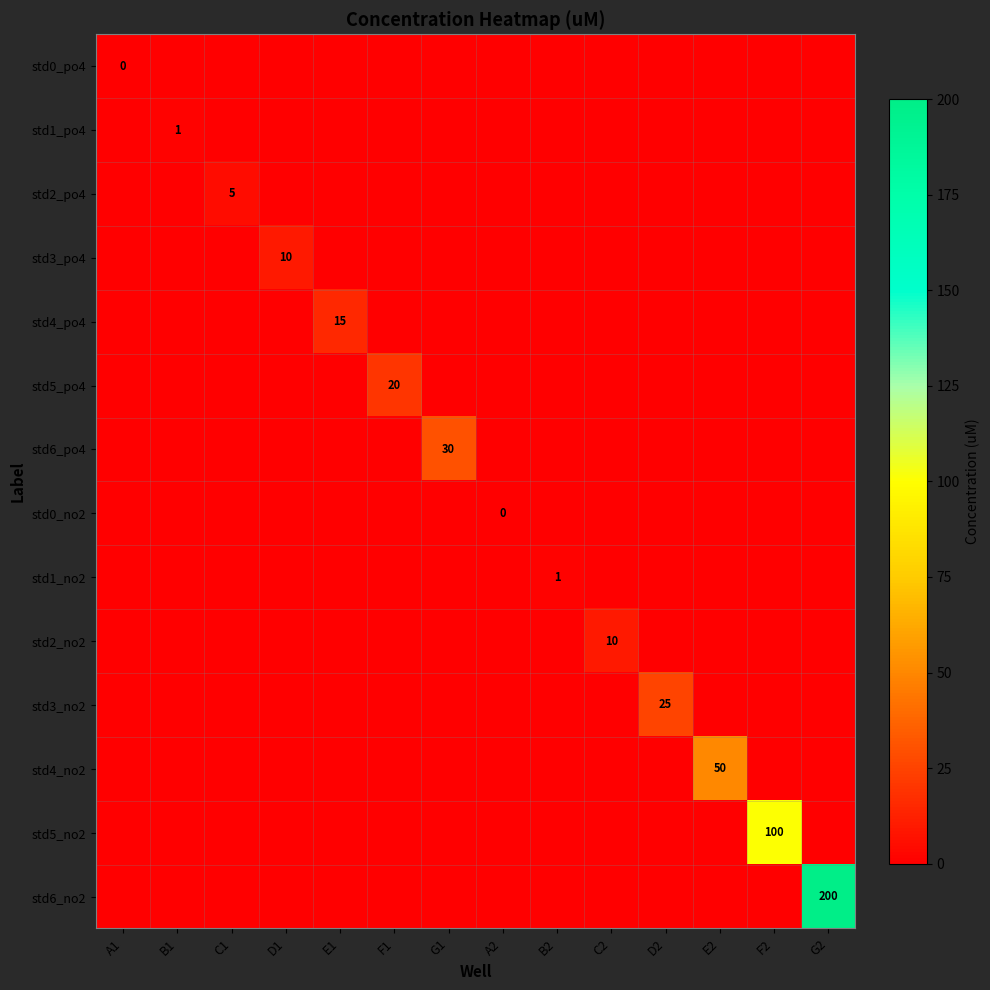

What is the average value of the std4_po4 series?

1